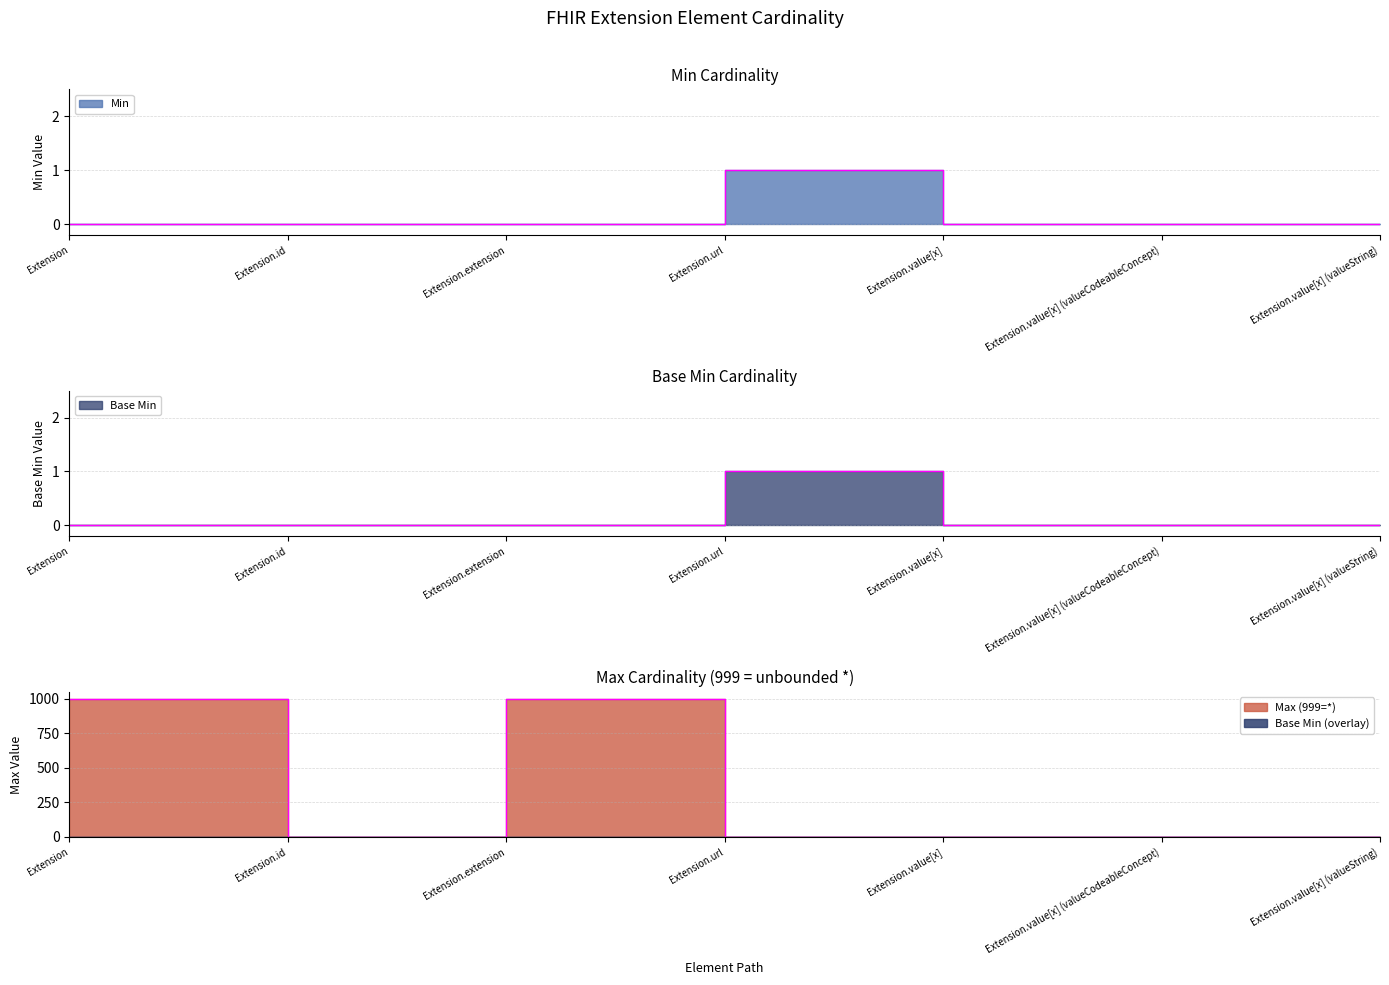

What is the highest value of the Base Min series?

1